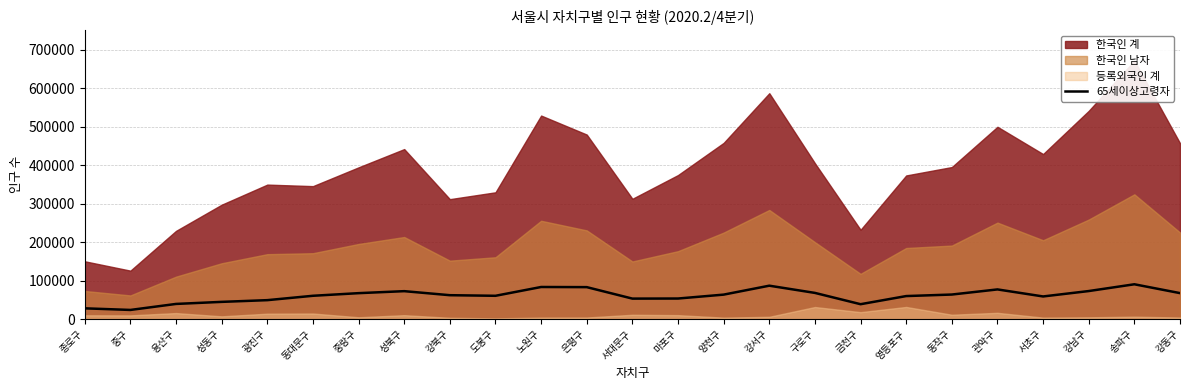

Between 노원구 and 강북구, which is larger?

노원구